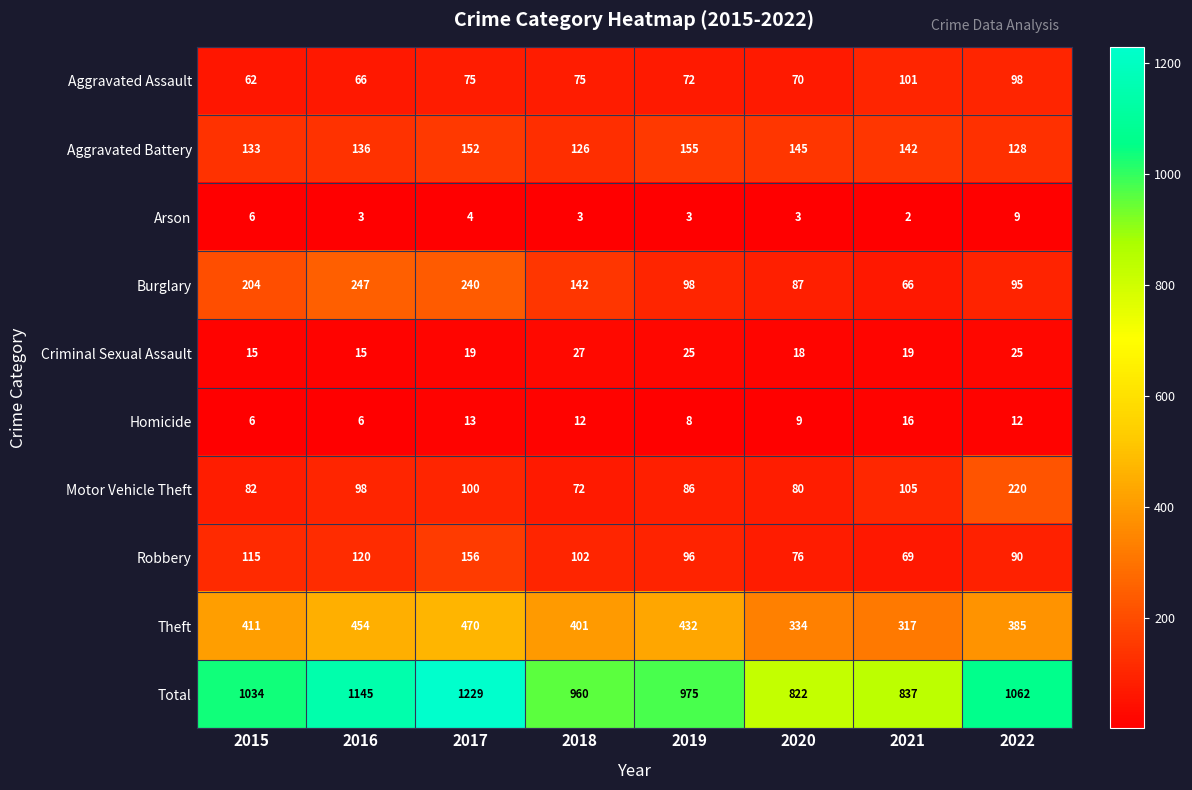

True or false: Theft has a value of 216 at 2022.

False